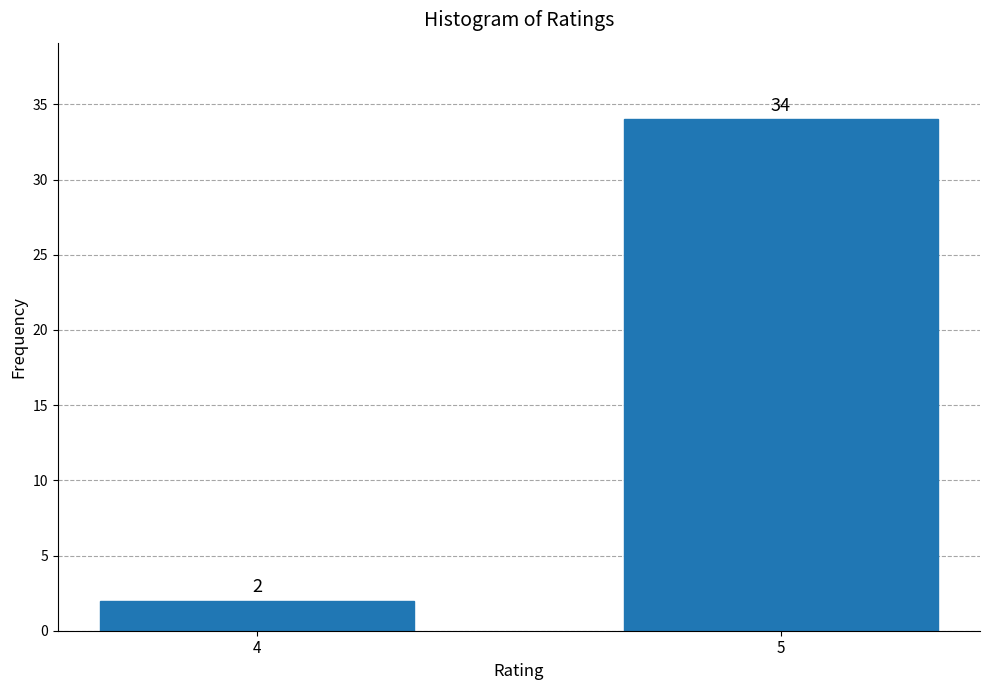

Reading right to left, transcribe all the data shown in this chart.

5=34	4=2